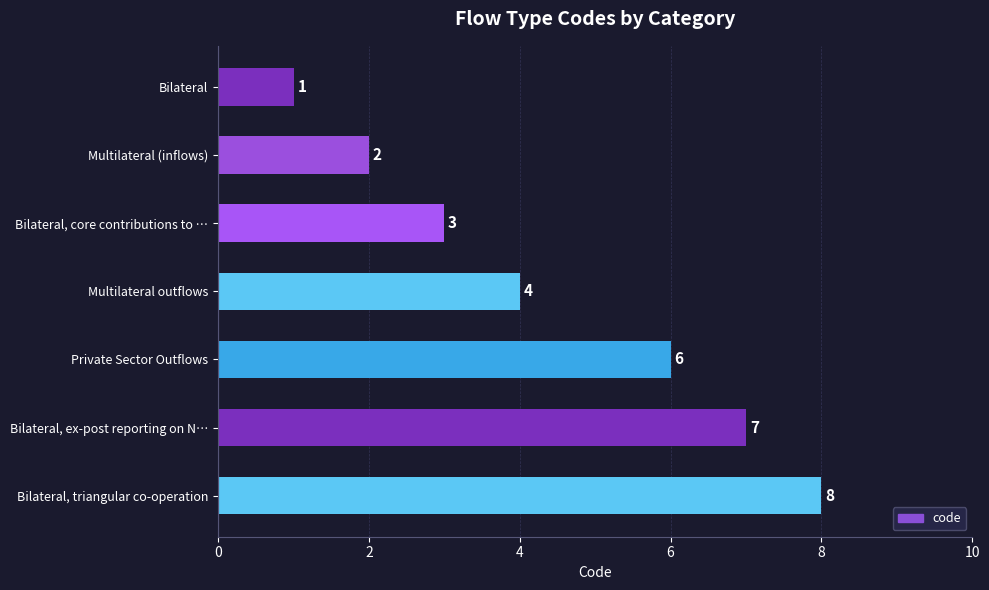

Between Private Sector Outflows and Bilateral, triangular co-operation, which is larger?

Bilateral, triangular co-operation